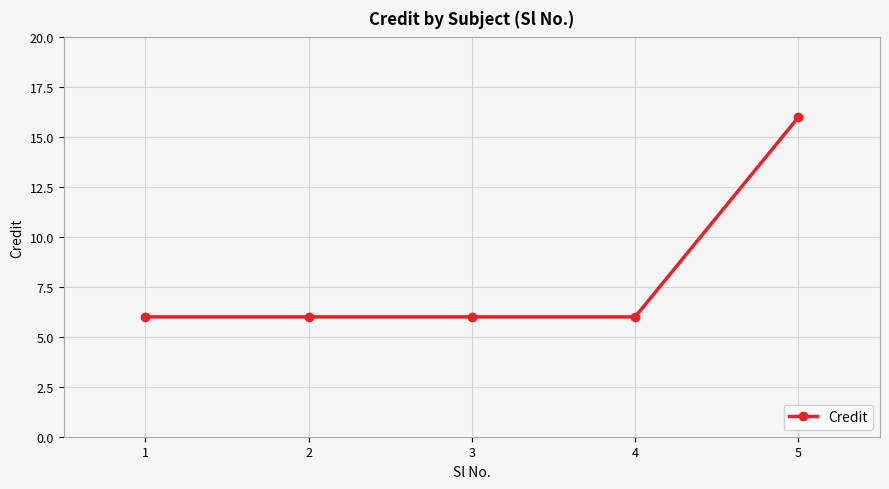

What is the maximum value shown in the chart?

16